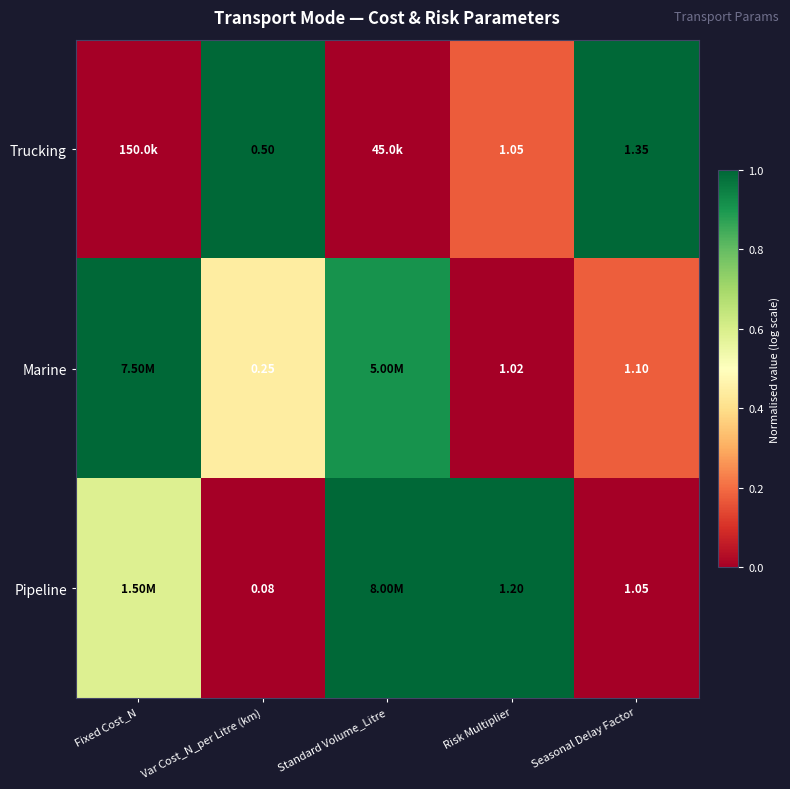

Which series changed the most between Var Cost_N_per Litre (km) and Seasonal Delay Factor?

Pipeline